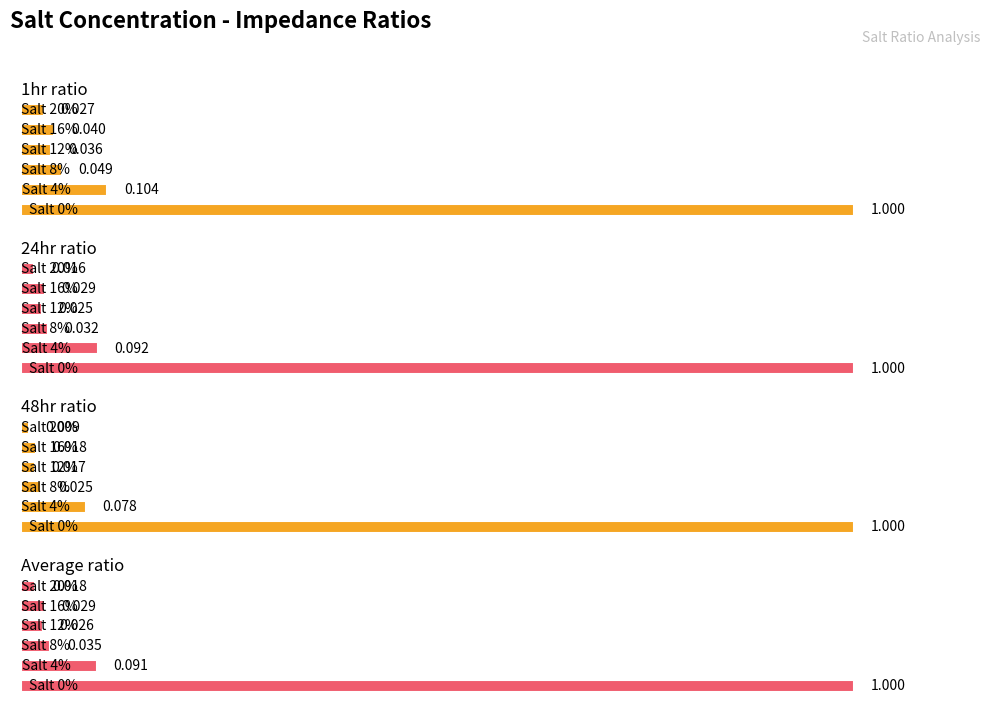

Is it true that 48hr ratio equals 0.0 at 3?

True